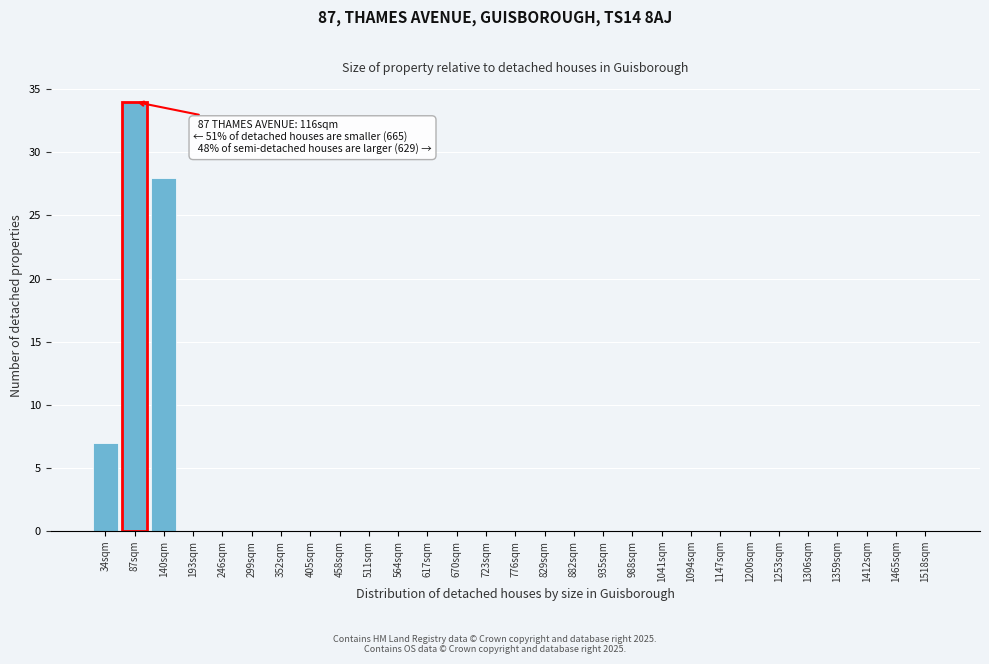

Reading left to right, what are all the values shown in this chart?

34sqm=7	87sqm=34	140sqm=28	193sqm=0	246sqm=0	299sqm=0	352sqm=0	405sqm=0	458sqm=0	511sqm=0	564sqm=0	617sqm=0	670sqm=0	723sqm=0	776sqm=0	829sqm=0	882sqm=0	935sqm=0	988sqm=0	1041sqm=0	1094sqm=0	1147sqm=0	1200sqm=0	1253sqm=0	1306sqm=0	1359sqm=0	1412sqm=0	1465sqm=0	1518sqm=0